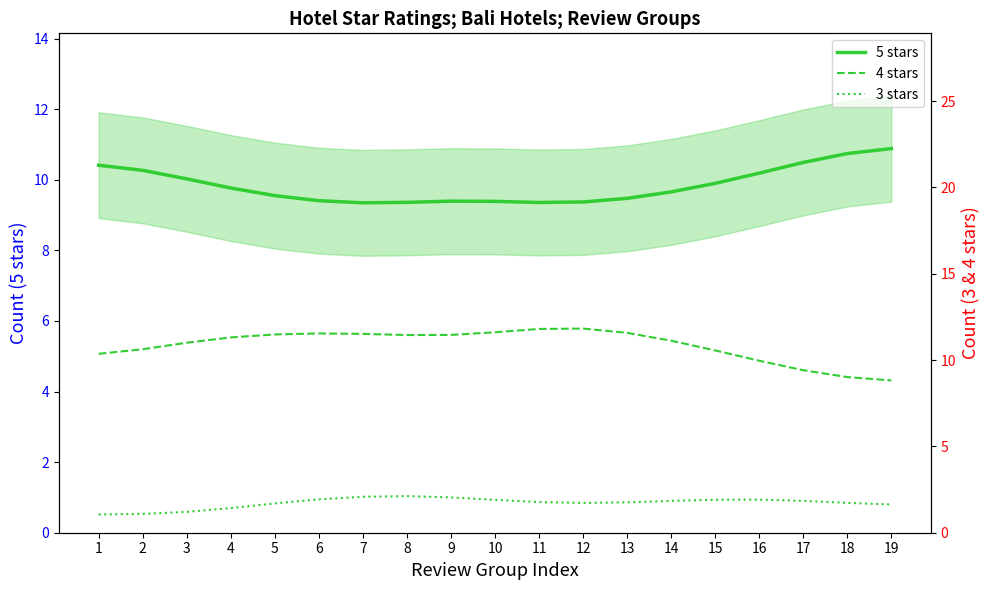

How many distinct data groups are displayed?

3